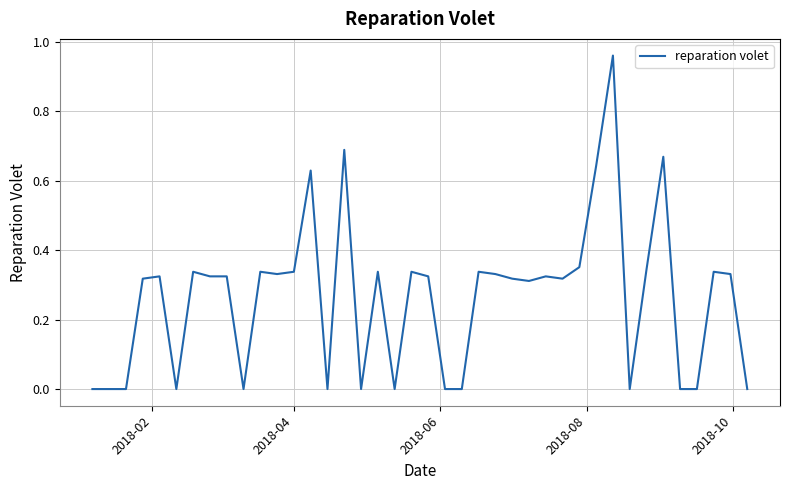

Does the chart display data point markers on the line(s)?

No